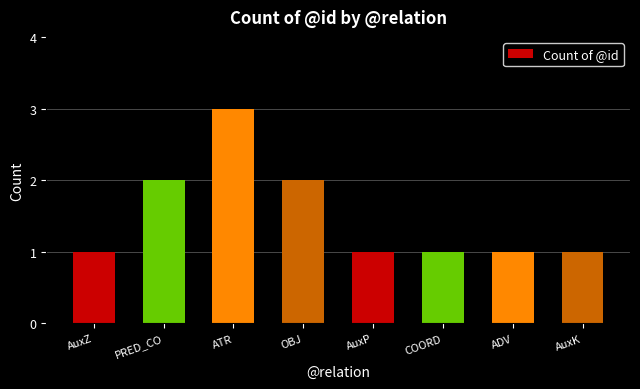

What is the sum of all values?

12